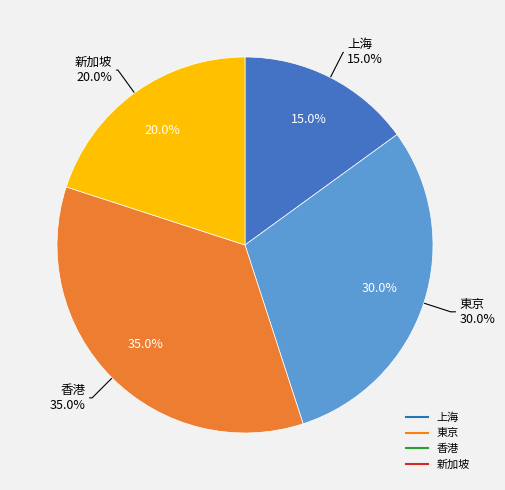

To the nearest percent, what is the difference between the 香港 and 上海 slice percentages?

20%